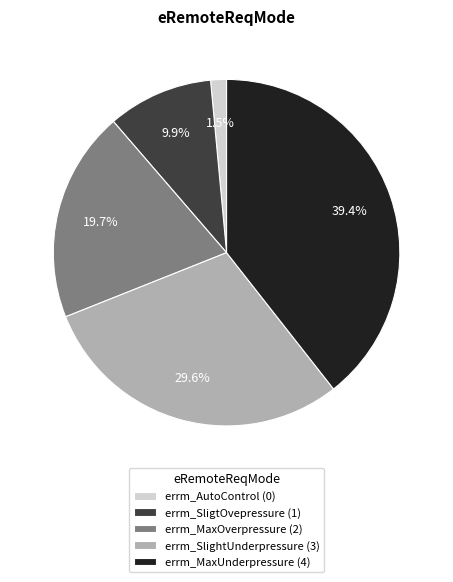

To the nearest percent, what is the combined percentage of errm_SligtOvepressure and errm_MaxOverpressure?

30%